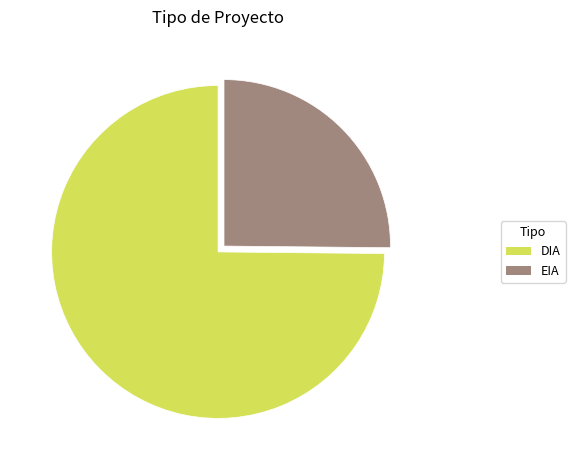

The EIA slice represents 39% of the pie. True or false?

False